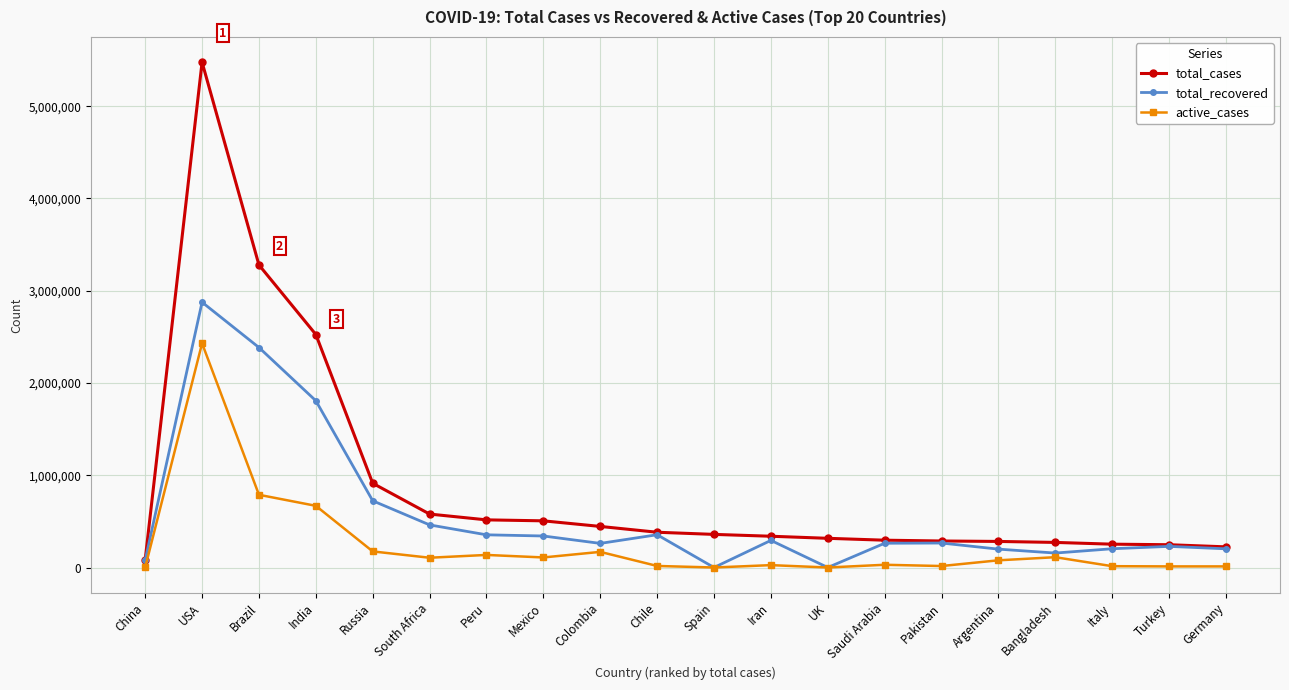

What are all the series names shown in the legend?

total_cases, total_recovered, active_cases